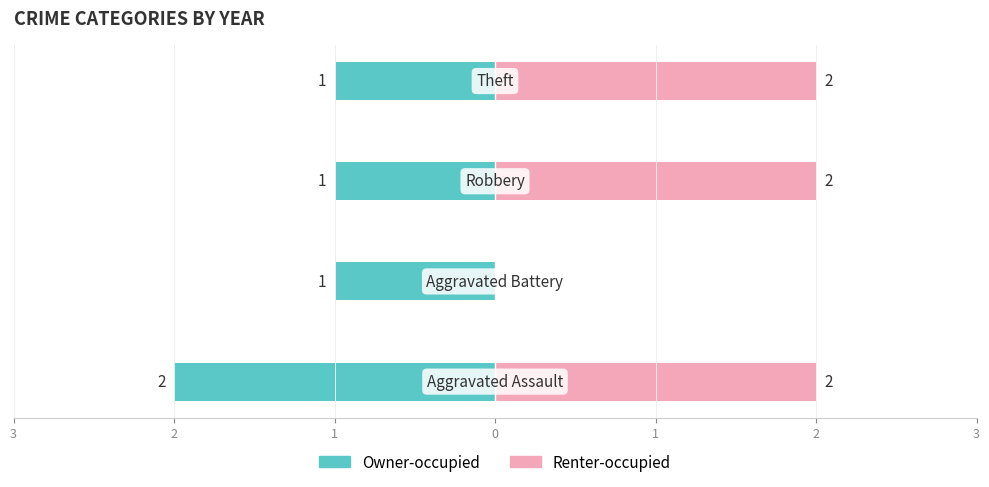

Reading left to right, list all the values displayed in this chart.

Owner-occupied: -2	-1	-1	-1
Renter-occupied: 2	0	2	2